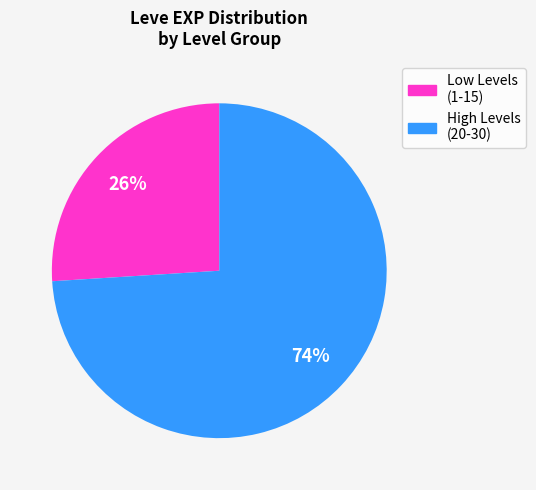

How many slices are in this pie chart?

2